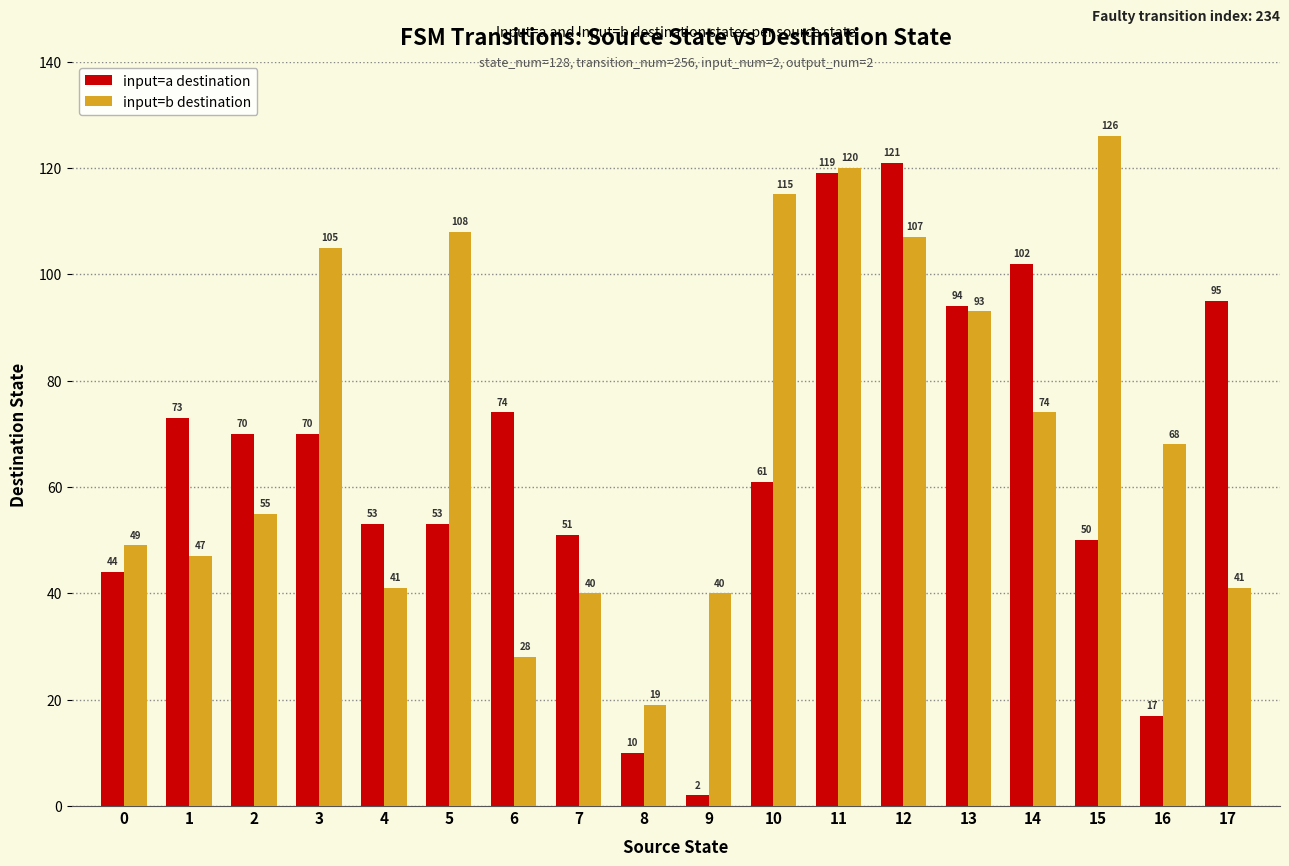

What is the sum of the input=a destination values at 1 and 16?

90